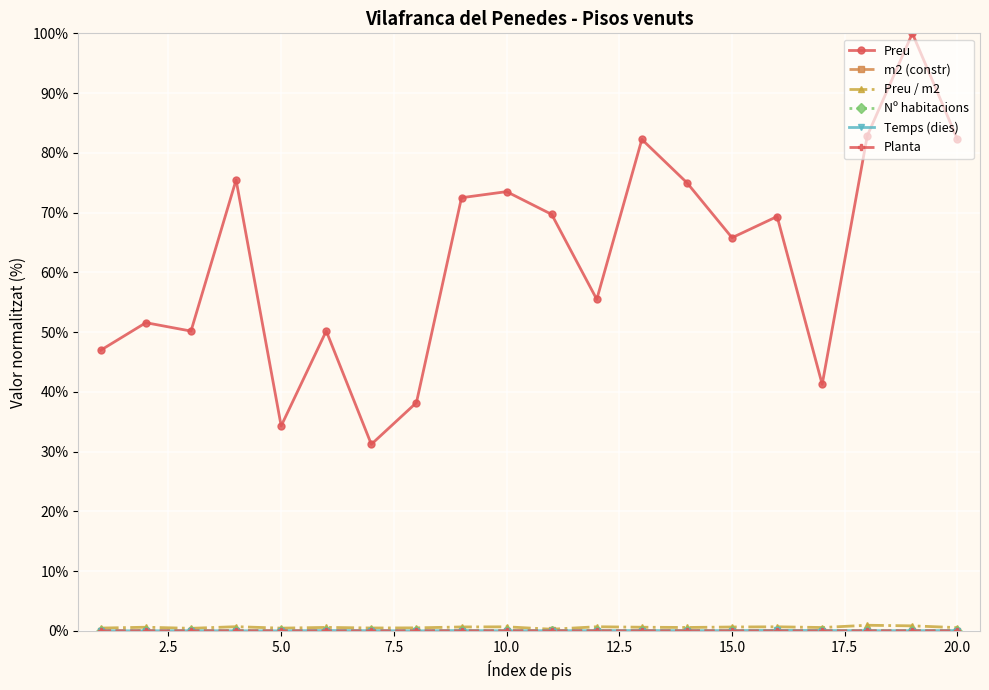

What is the greatest value displayed?

100.0